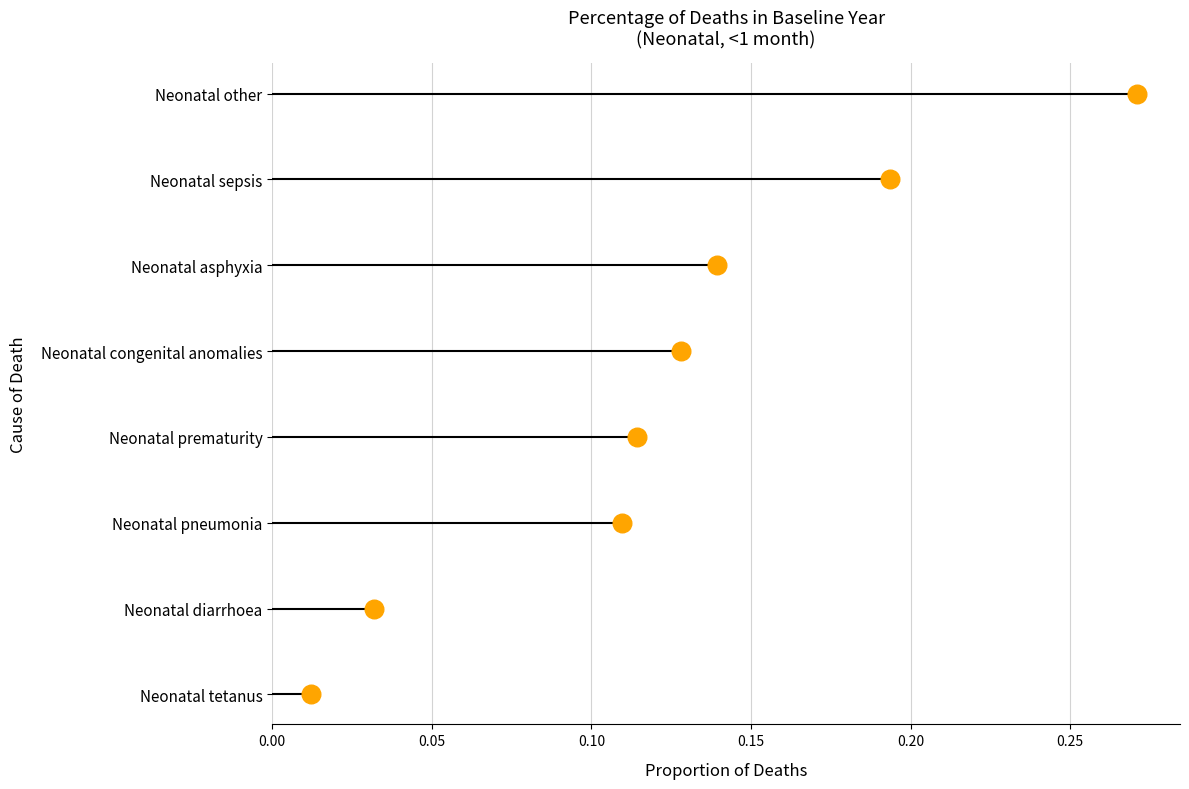

What is the change in value from 0.05 to 0.25?

+4